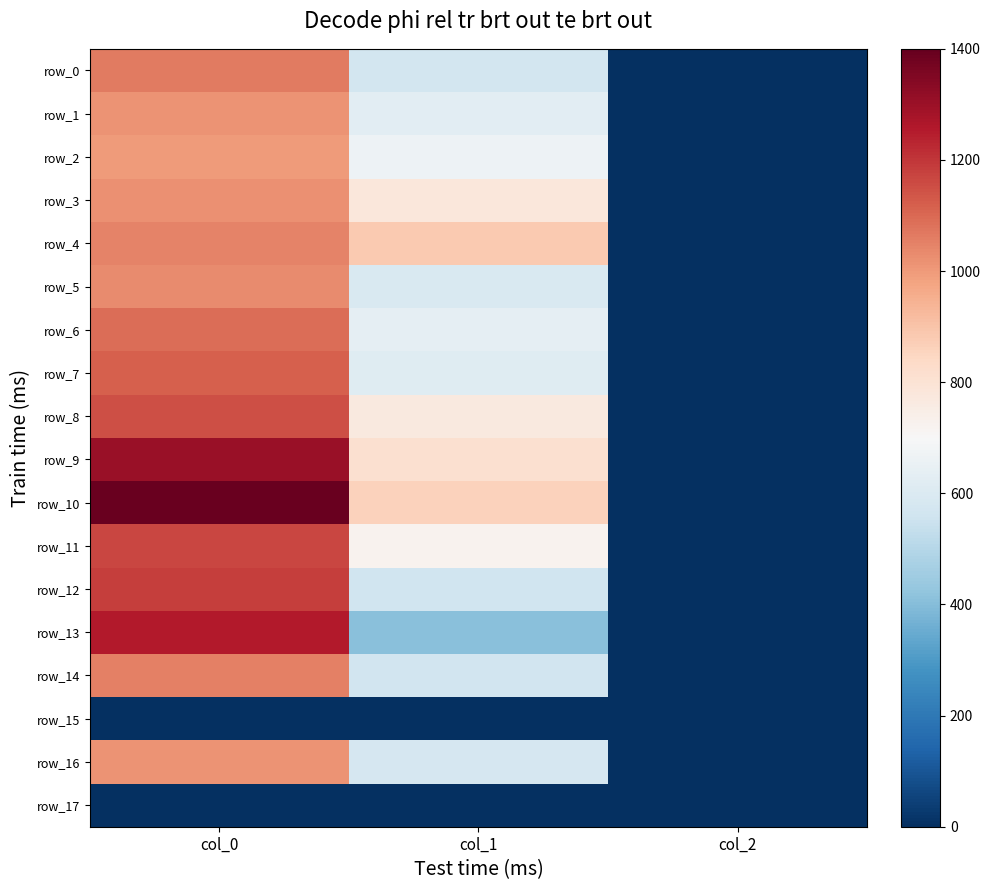

Is the value of row_12 at col_1 greater than the value of row_2 at col_2?

Yes